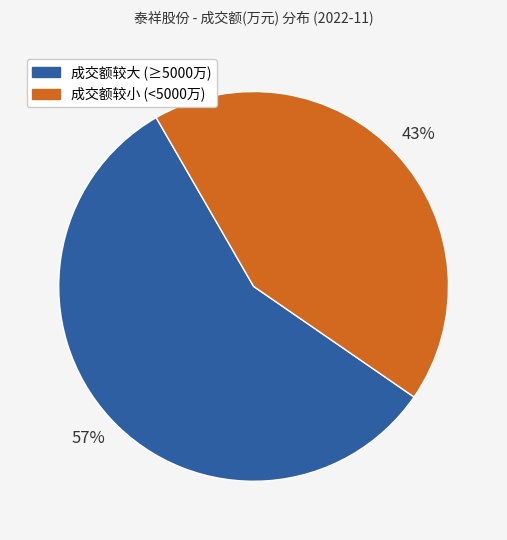

How many slices are in this pie chart?

2